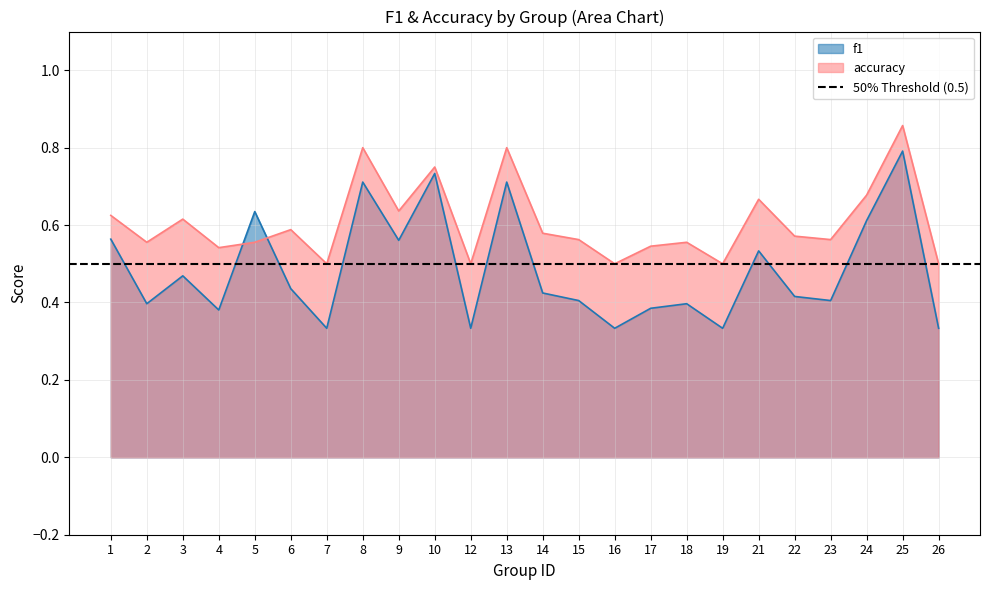

What is the value of the accuracy point at the 16th from the left?

0.5